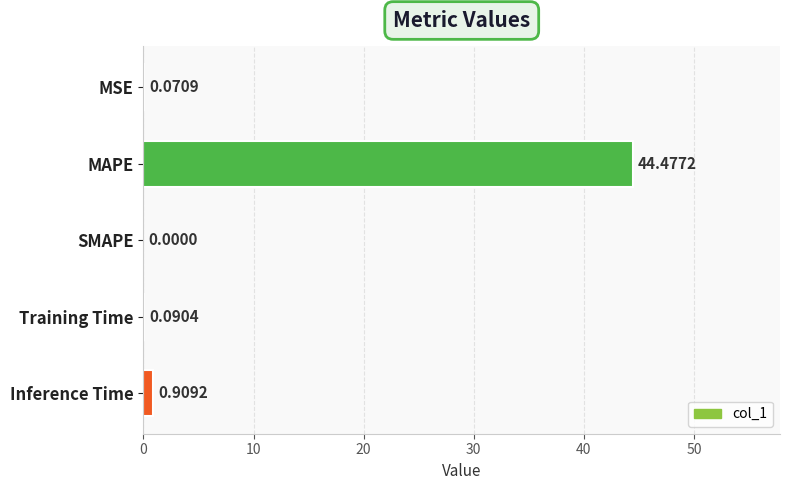

Which label corresponds to the largest value in the chart?

MAPE